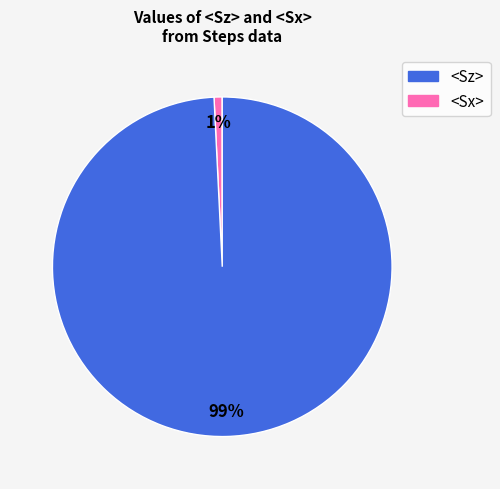

Does any single category account for the majority?

Yes